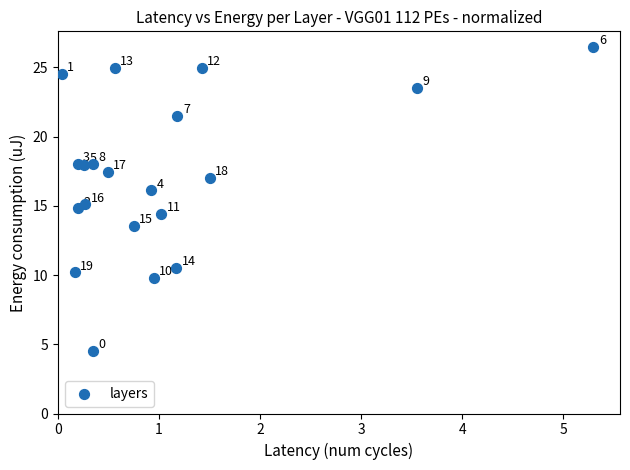

What is the range of Y values (max minus min)?

22.0